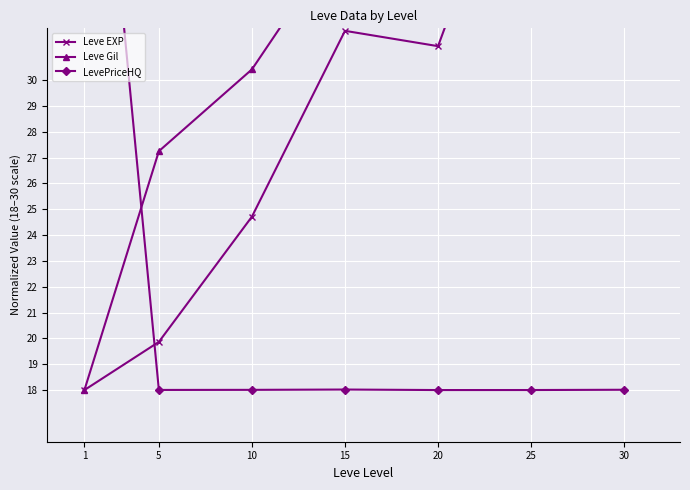

What is the value of the Leve Gil point at the 4th from the left?

35.8